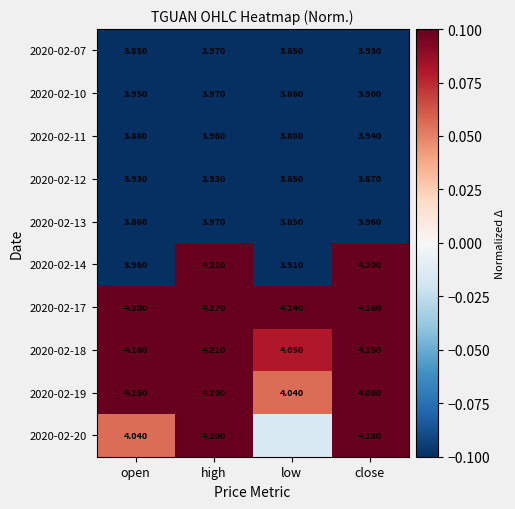

Which has a higher value, open or high?

high